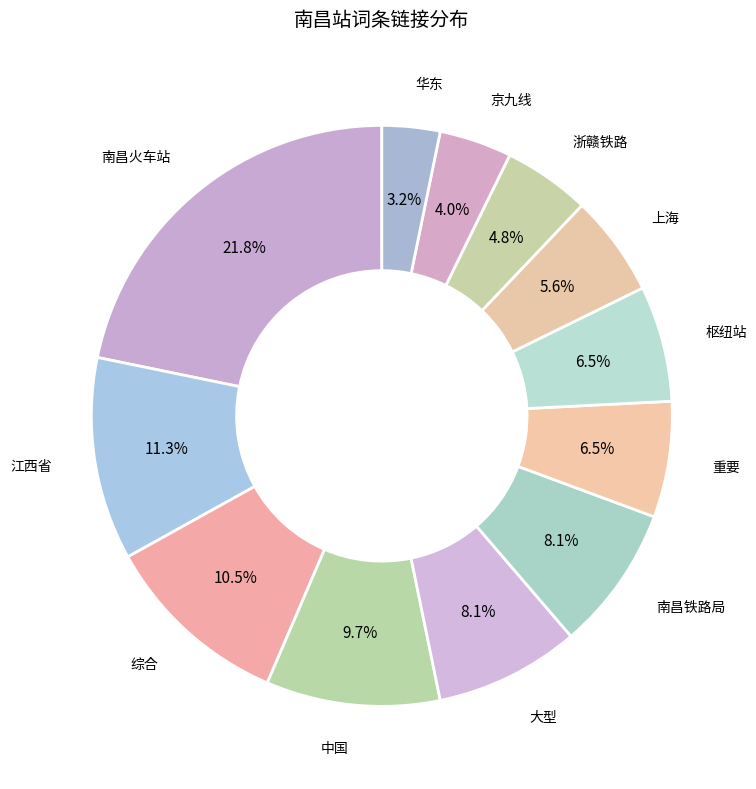

How many slices are in this pie chart?

12